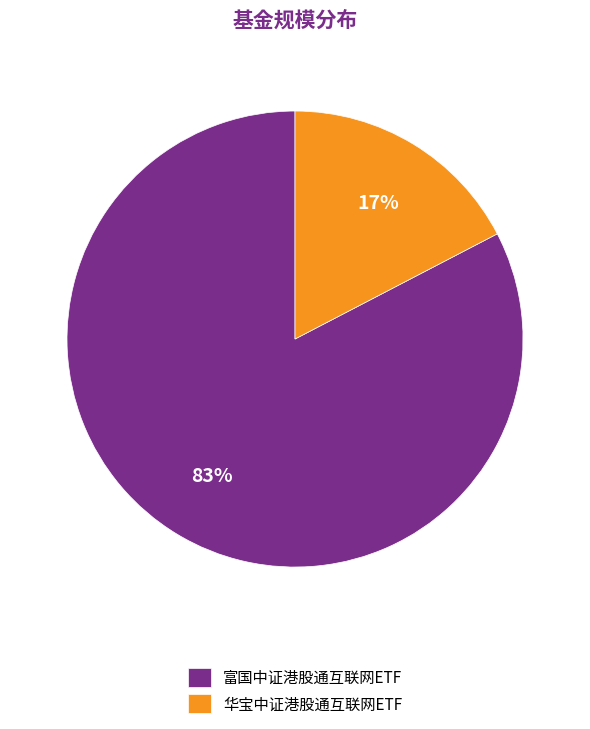

Does 富国中证港股通互联网ETF represent more than half of the total?

Yes